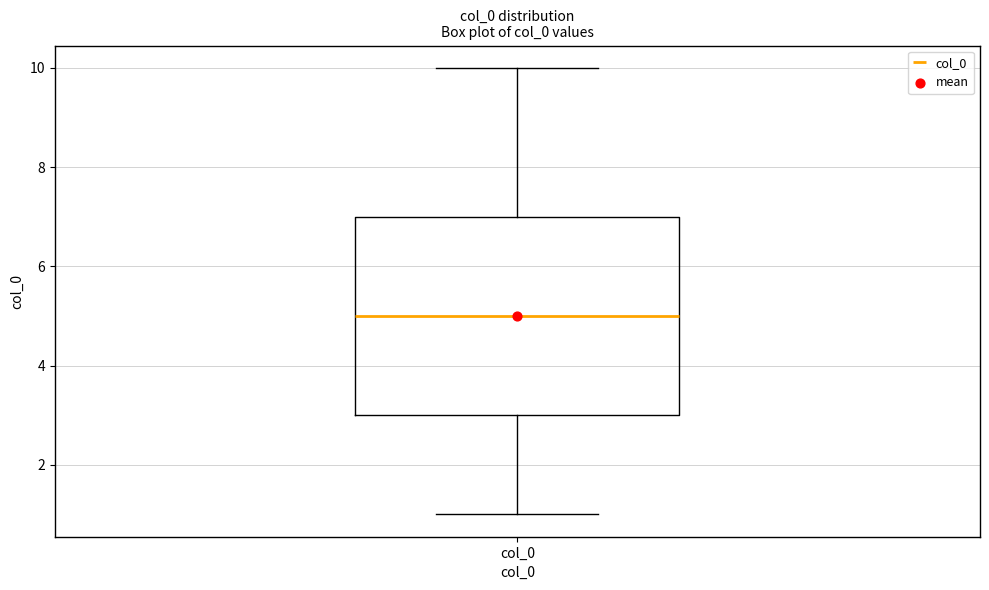

Transcribe this box plot: give where the median line is, the range the box spans, and where the two whiskers end, as read against the y-axis. The values are not printed on the chart, so give them approximately, as read against the axis.

median 5, box 3 to 7, whiskers 1 to 10